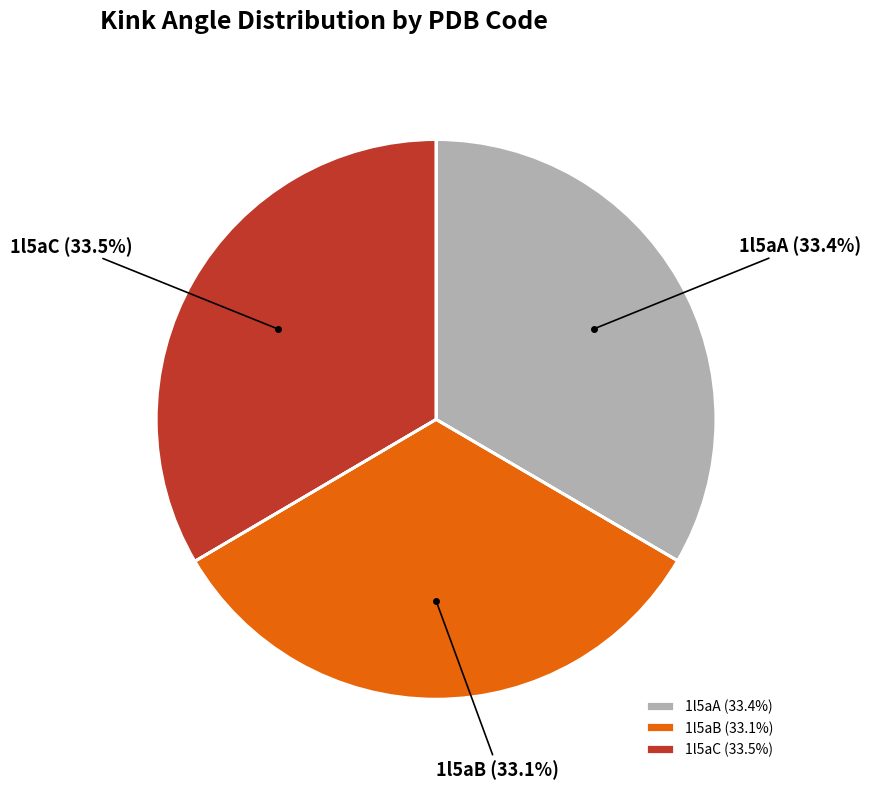

Is there a majority slice in this chart?

No